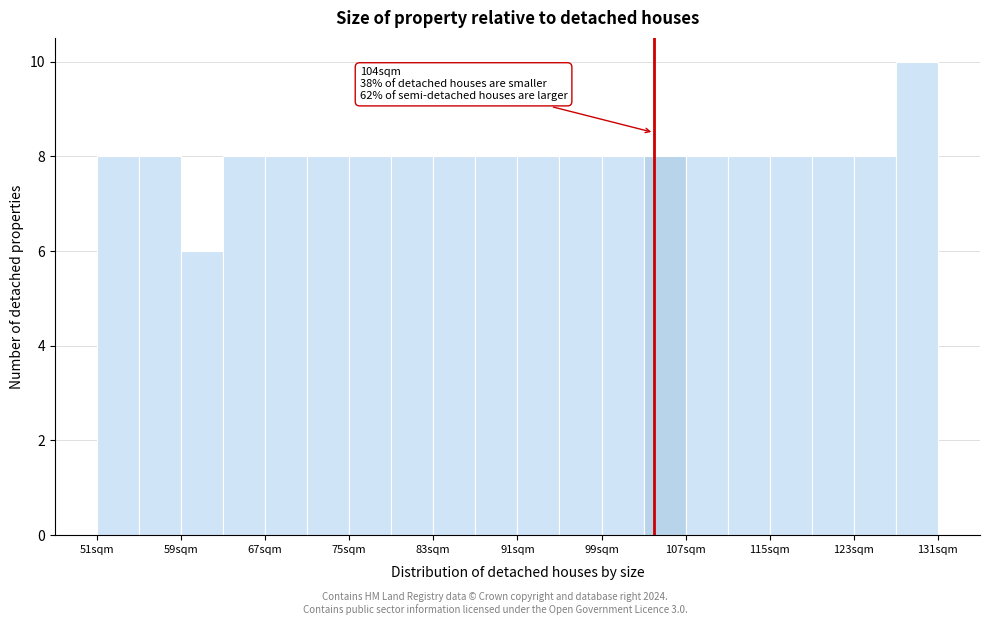

Which range on the x-axis has the tallest bar?

127 to 131